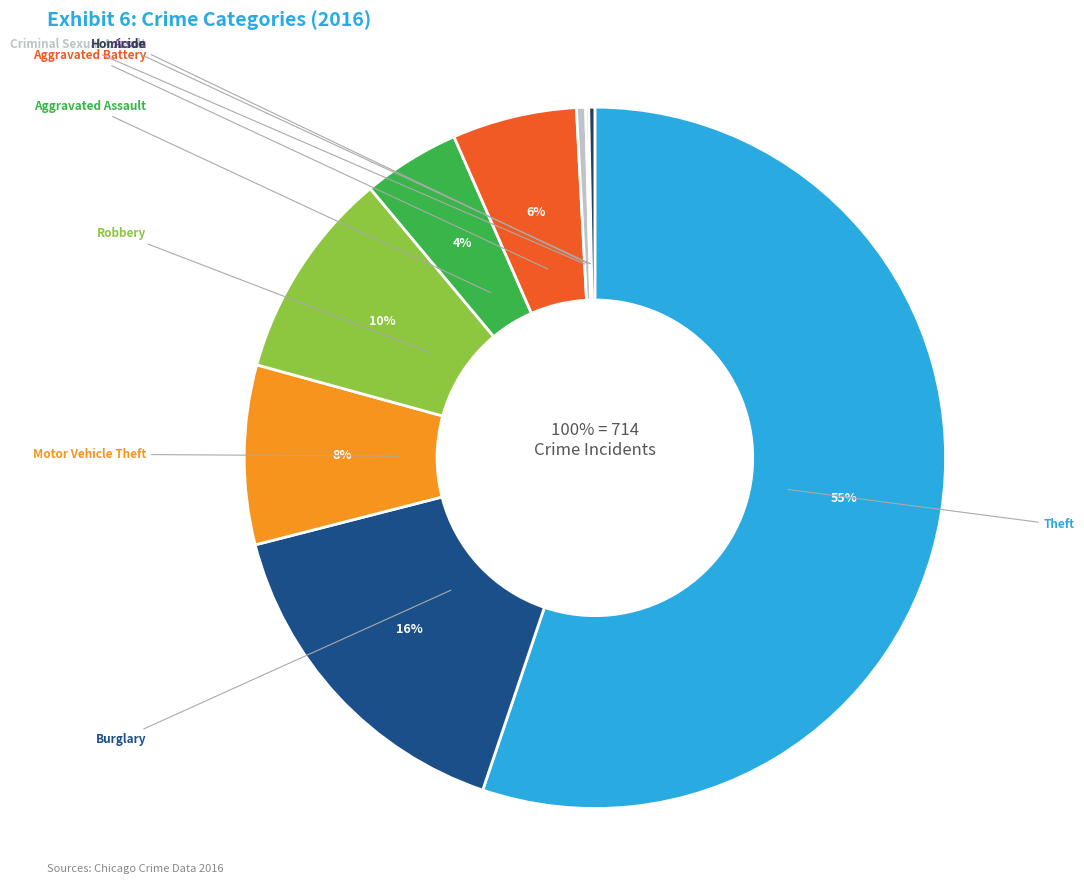

What is the change in value from Aggravated Battery to Criminal Sexual Assault?

-38